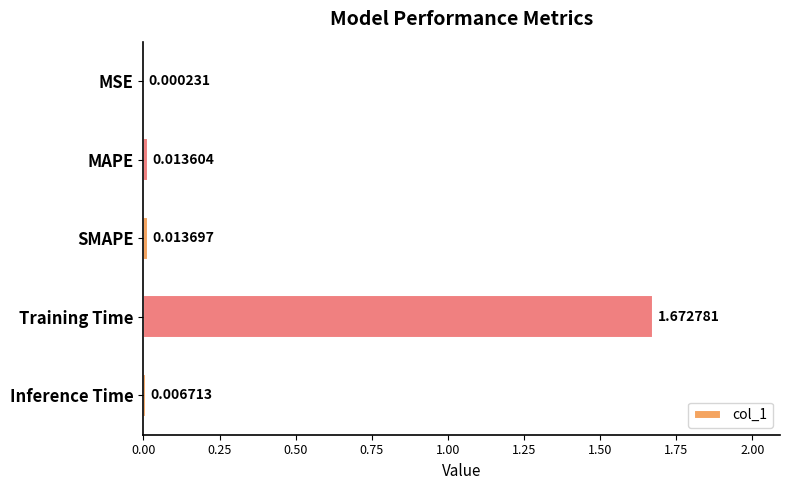

At which label is the value closest to 0?

MSE